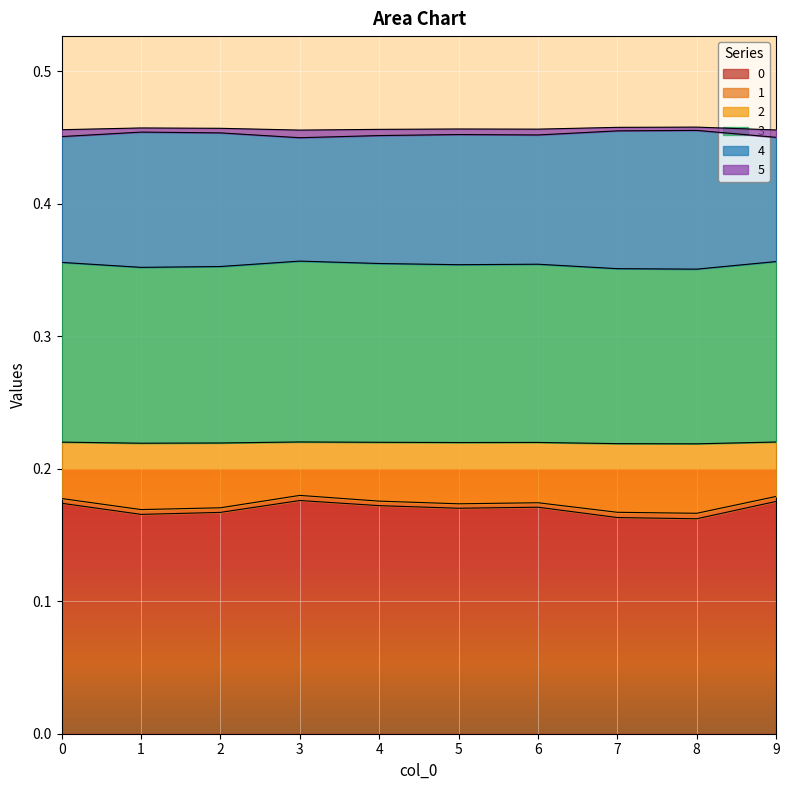

What is the sum of all 0 values?

1.7